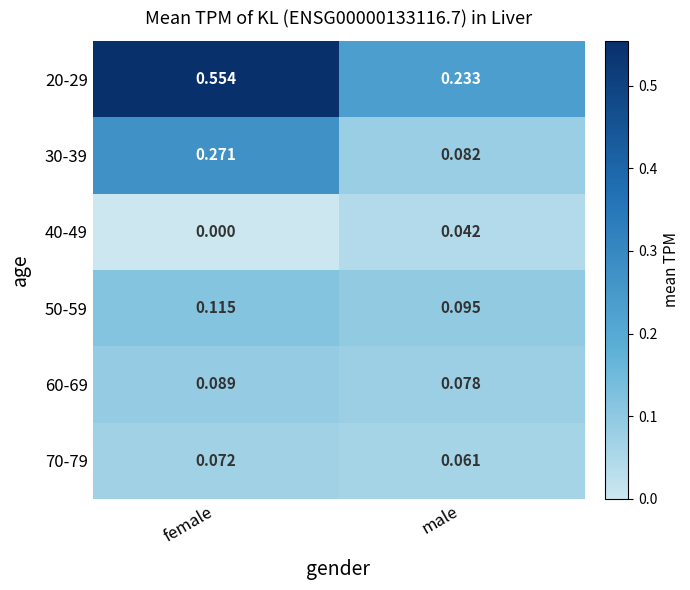

Between female and male, which series saw the biggest shift?

20-29